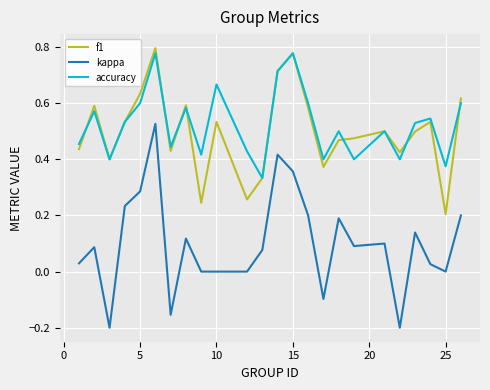

Which series has the largest range (max minus min)?

kappa